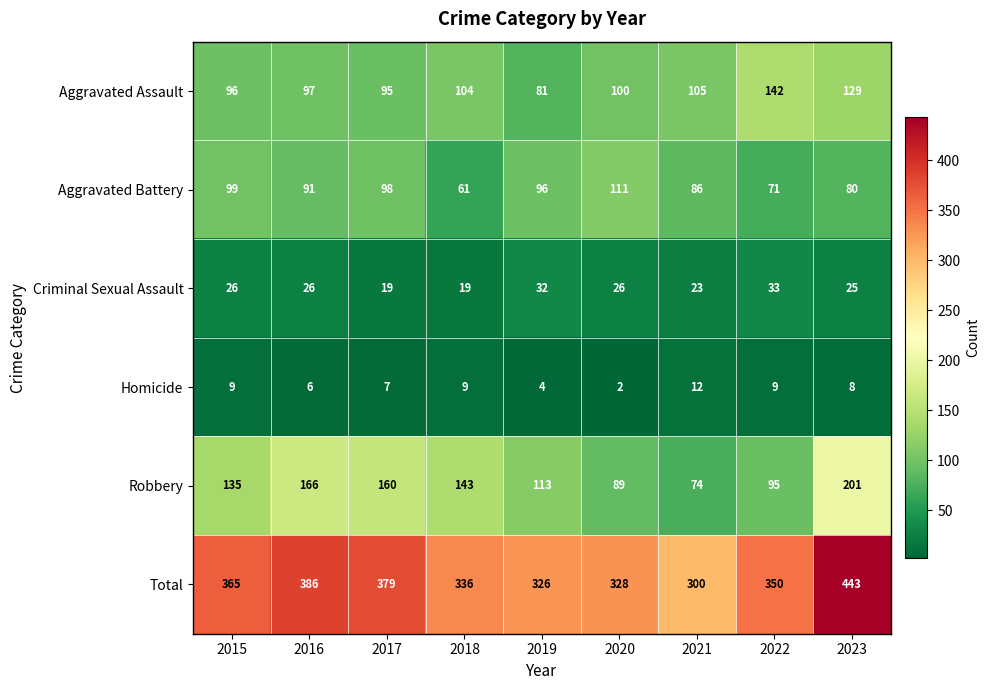

Which series has the largest total across all categories?

Total